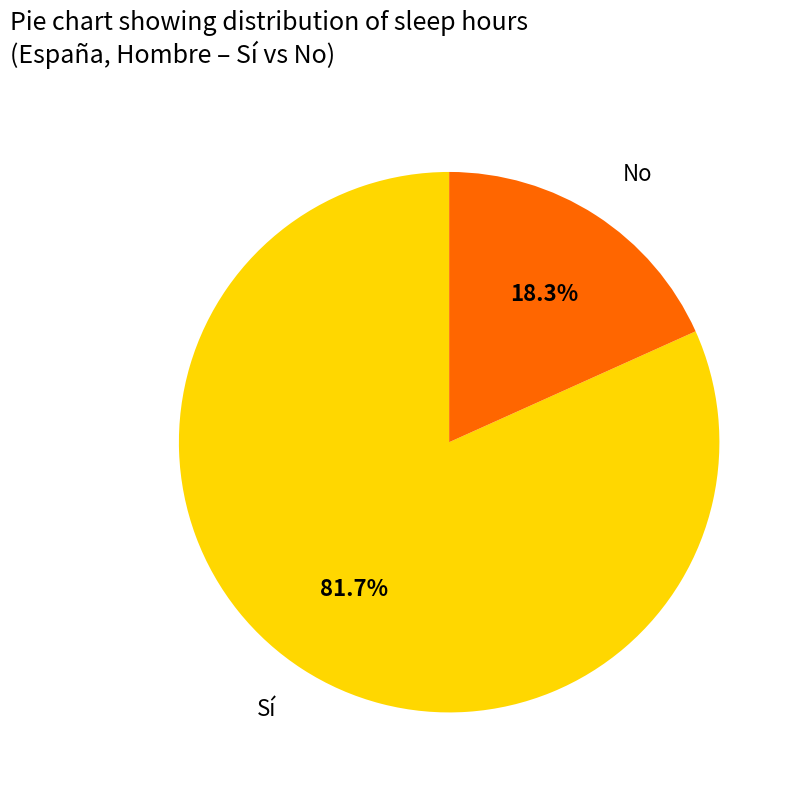

Combined, what portion of the pie is Sí and No?

100.0%